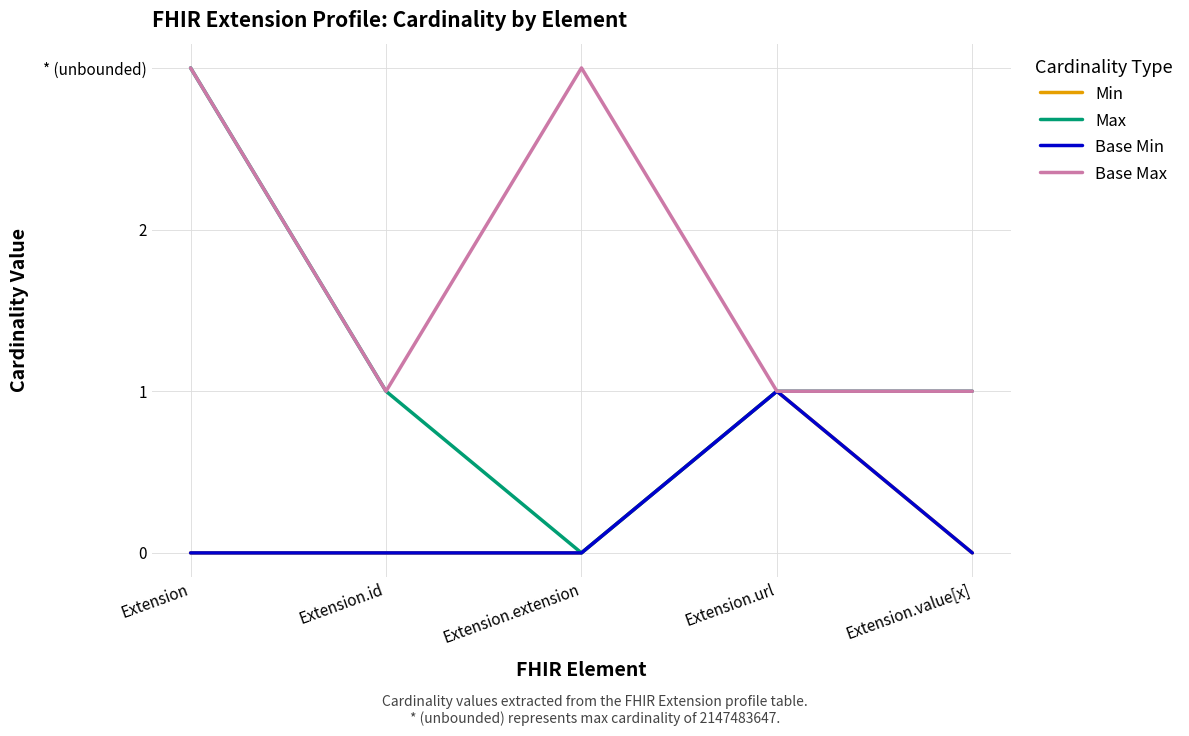

Which has a higher value, Extension.id or Extension.extension?

Extension.id